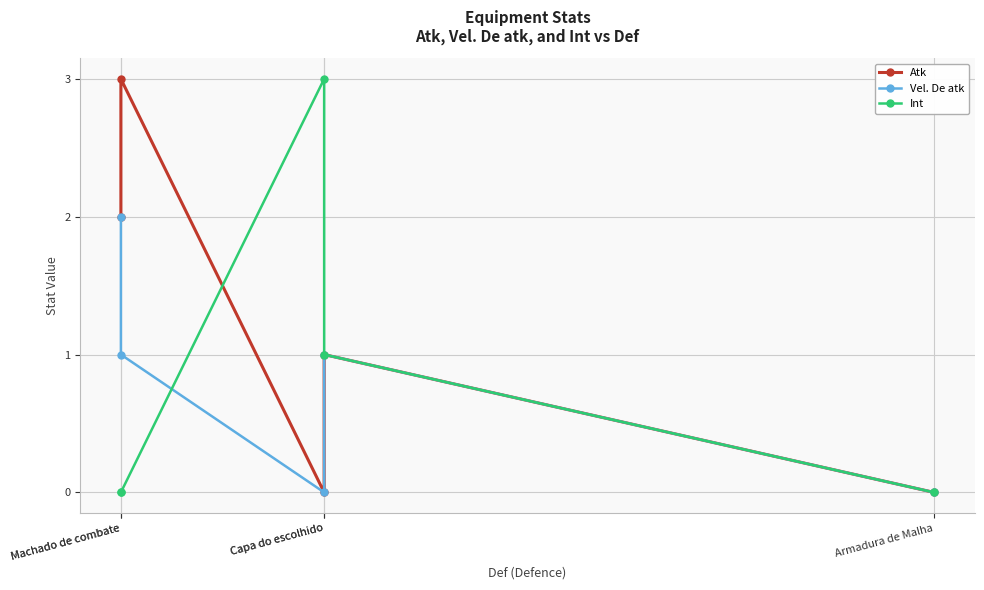

How many Int values are between 0 and 1?

4